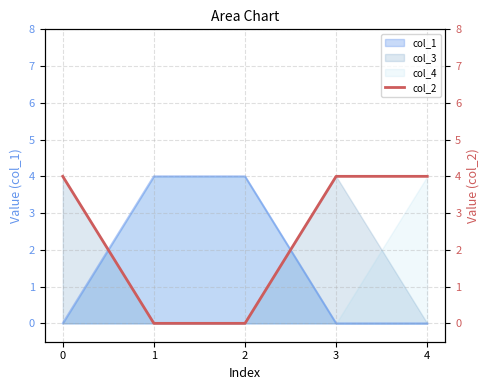

What is the approximate value at 4?

4